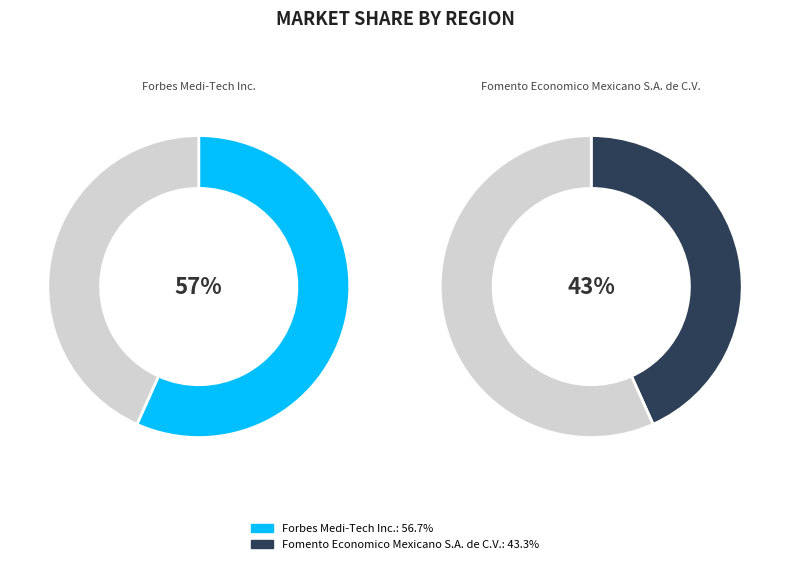

To the nearest percent, what percentage of the pie is 25?

57%